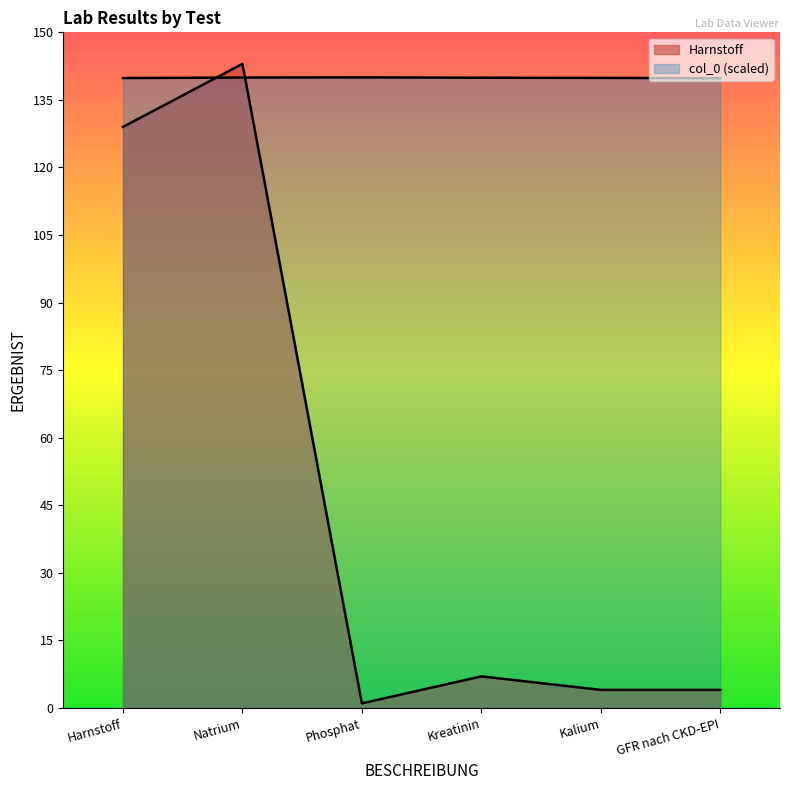

Which category has the highest value across all series?

Natrium